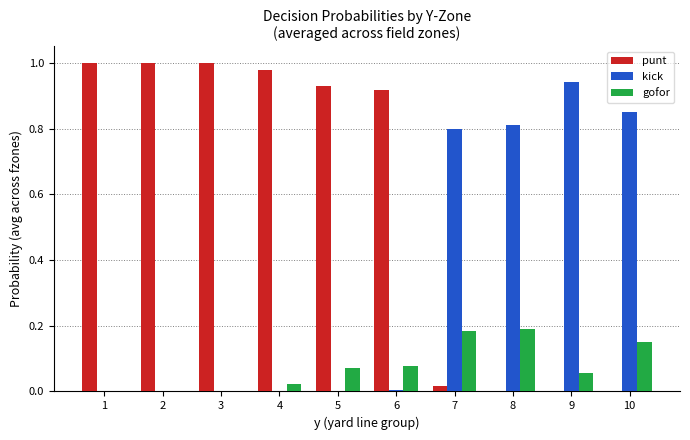

Is the value of gofor at 10 greater than the value of punt at 6?

No